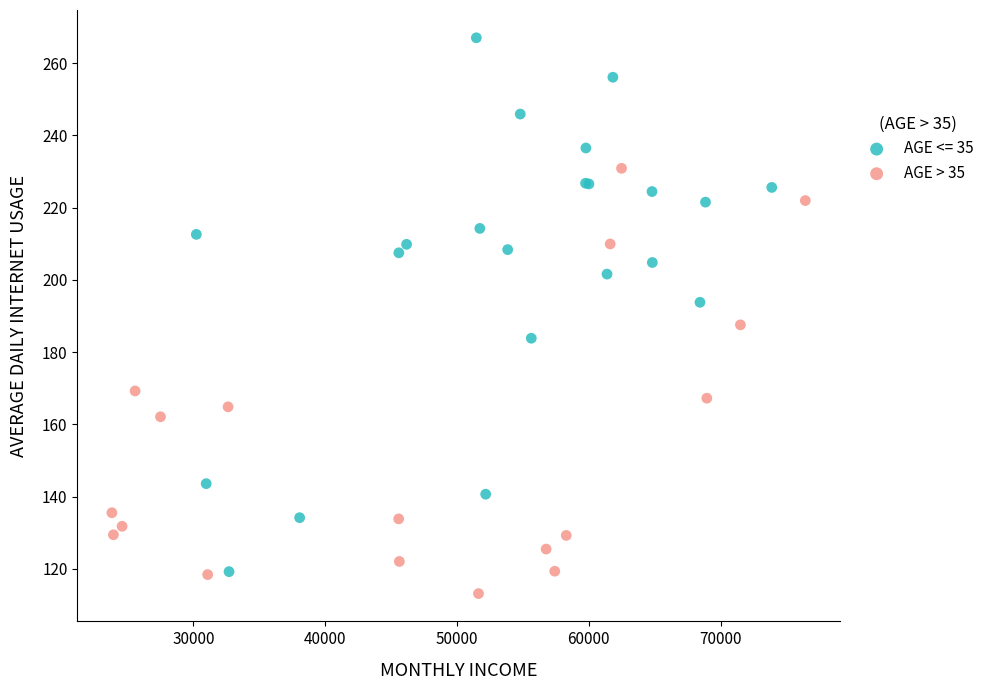

Which series contains the highest Y value?

AGE <= 35